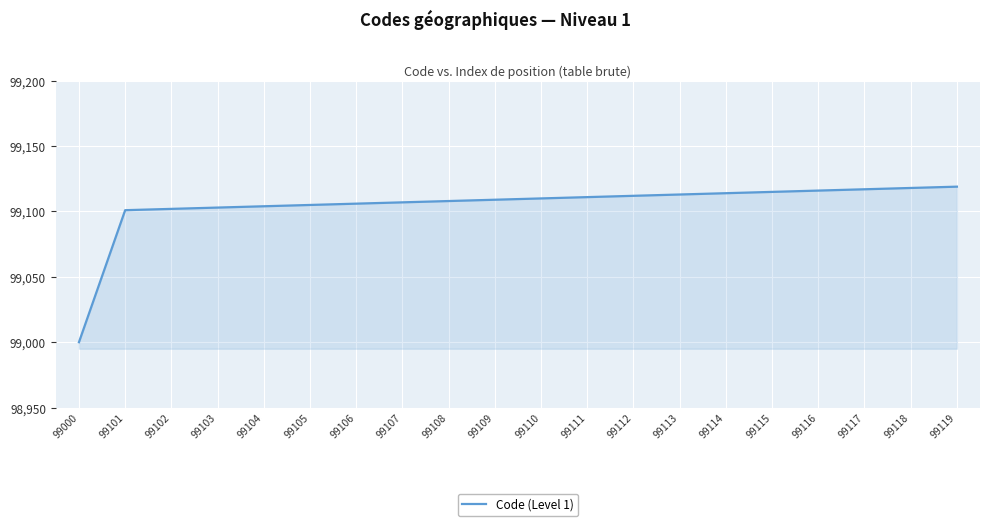

Is it true that the value at 99108 is 53608?

False